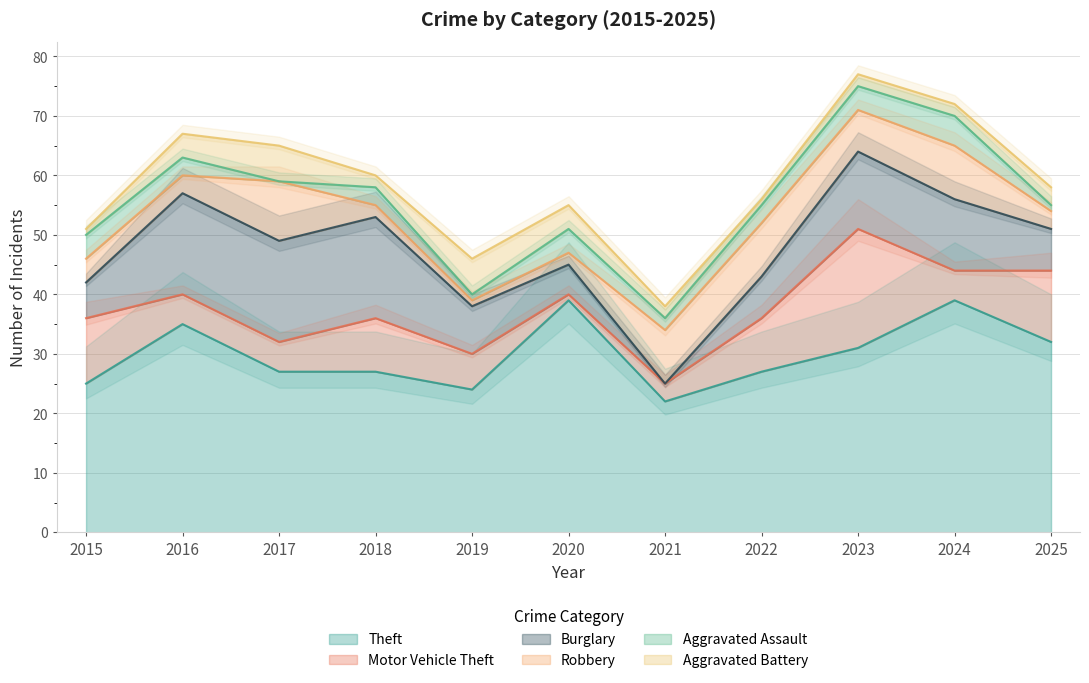

What is the maximum value for Theft?

39